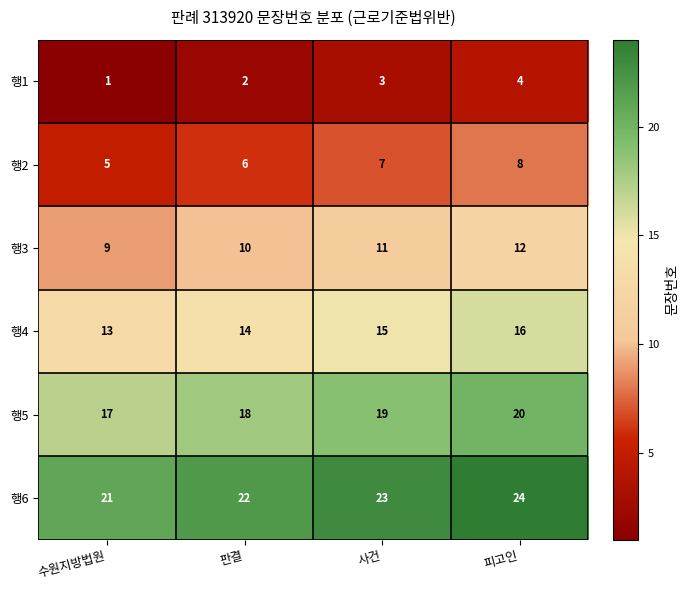

Which category has the lowest value in the 행1 series?

수원지방법원